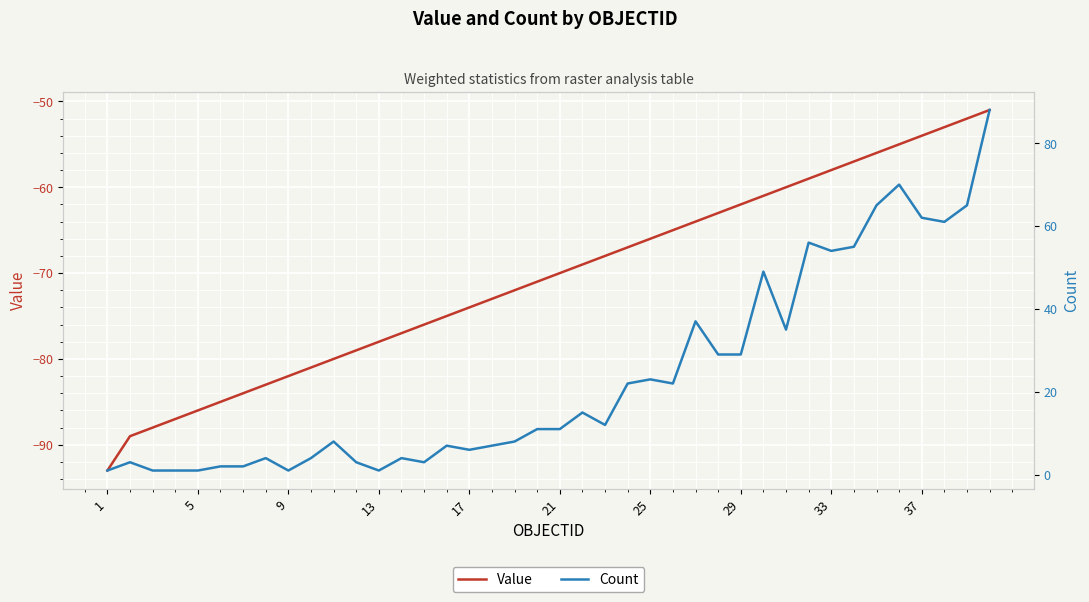

How many lines are shown in the chart?

2